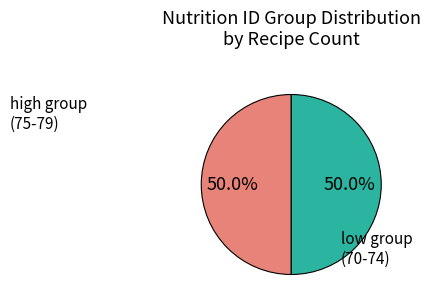

Combined, what portion of the pie is low group (70-74) and high group (75-79)?

100.0%